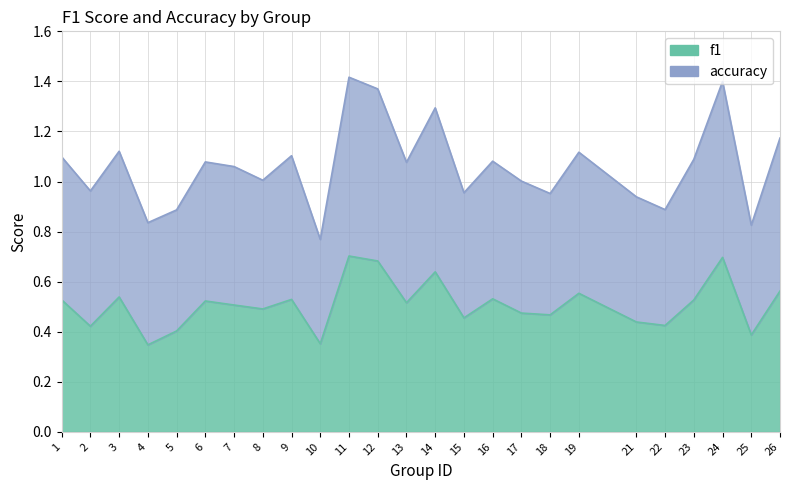

True or false: accuracy and f1 intersect in this chart.

False